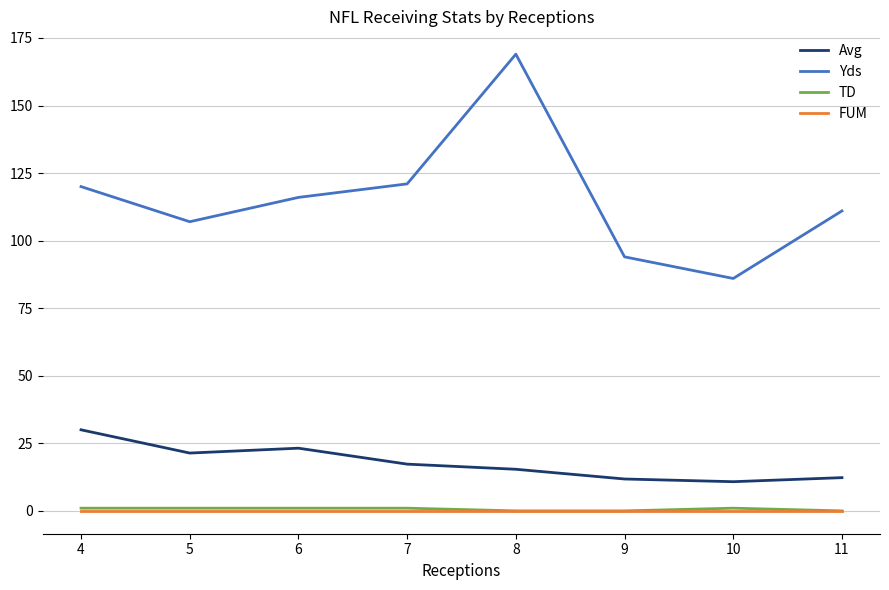

True or false: FUM and Yds intersect in this chart.

False